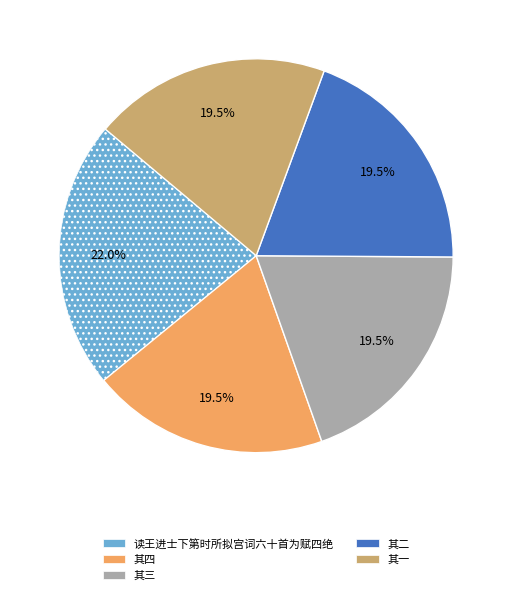

Is there a majority slice in this chart?

No